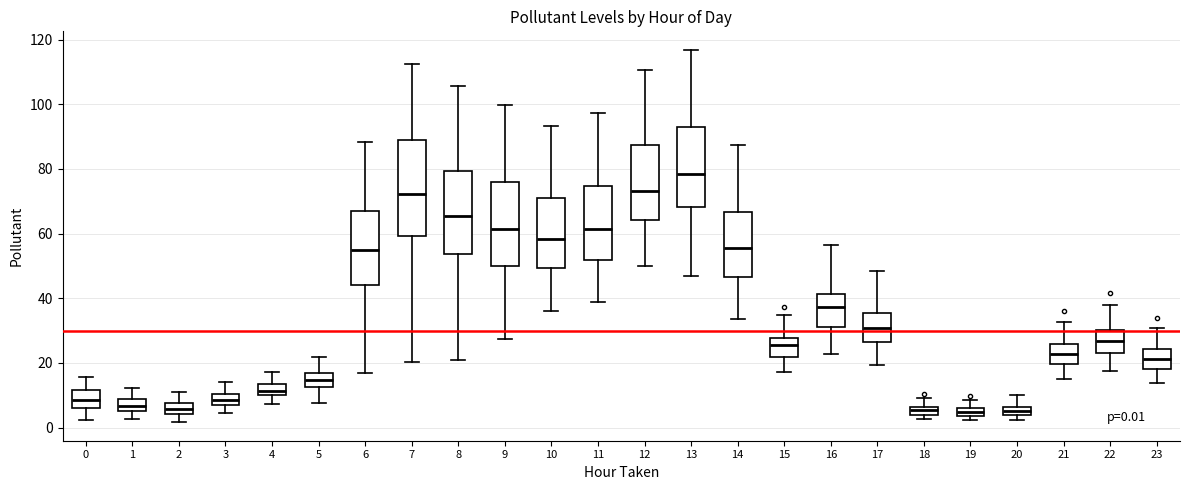

Which box has the highest median line?

13